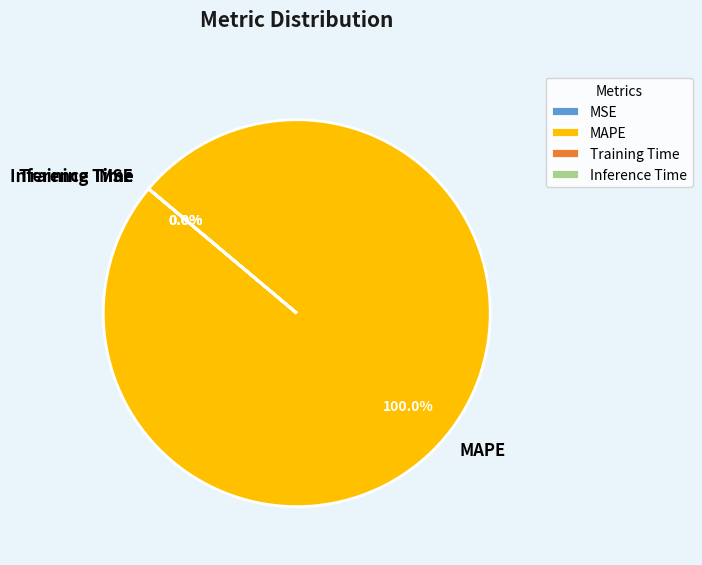

What is the total percentage of MAPE and Training Time?

100.0%